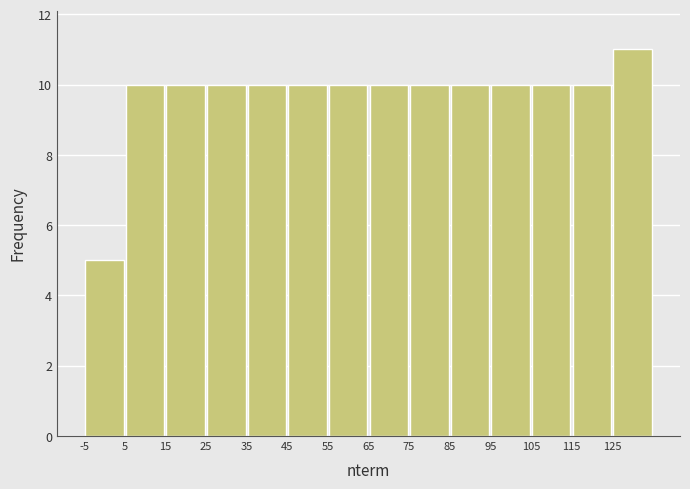

What is the height of the bar covering 45 to 55 on the x-axis? The values are not printed on the chart, so give them approximately, as read against the axis.

10